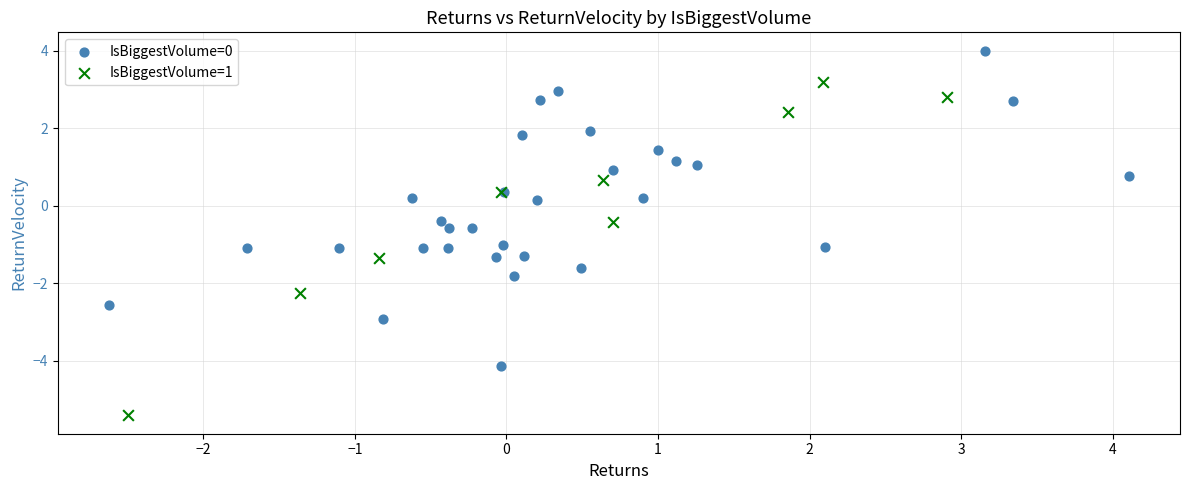

Which series contains the highest Y value?

IsBiggestVolume=0